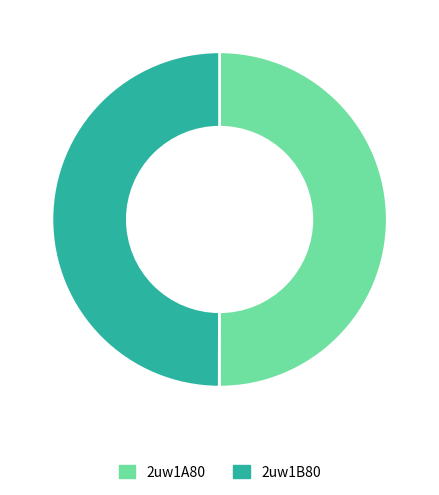

Approximately how many times larger is the value at 2uw1B80 compared to 2uw1A80?

1.0